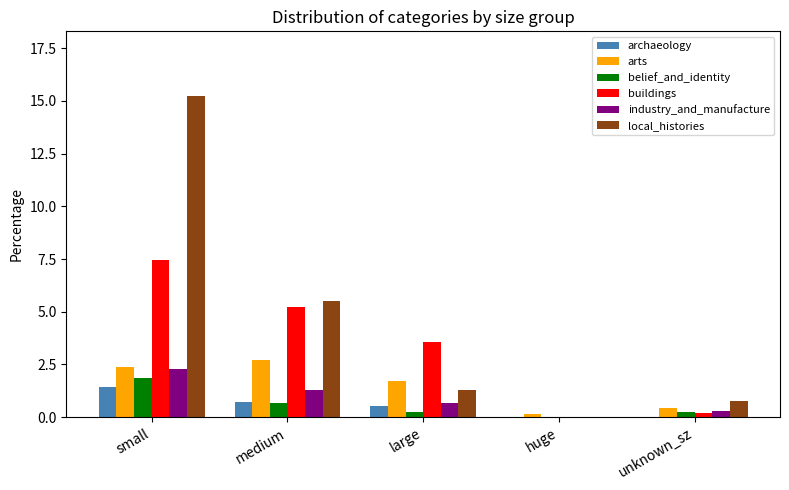

Which category has the highest value across all series?

small